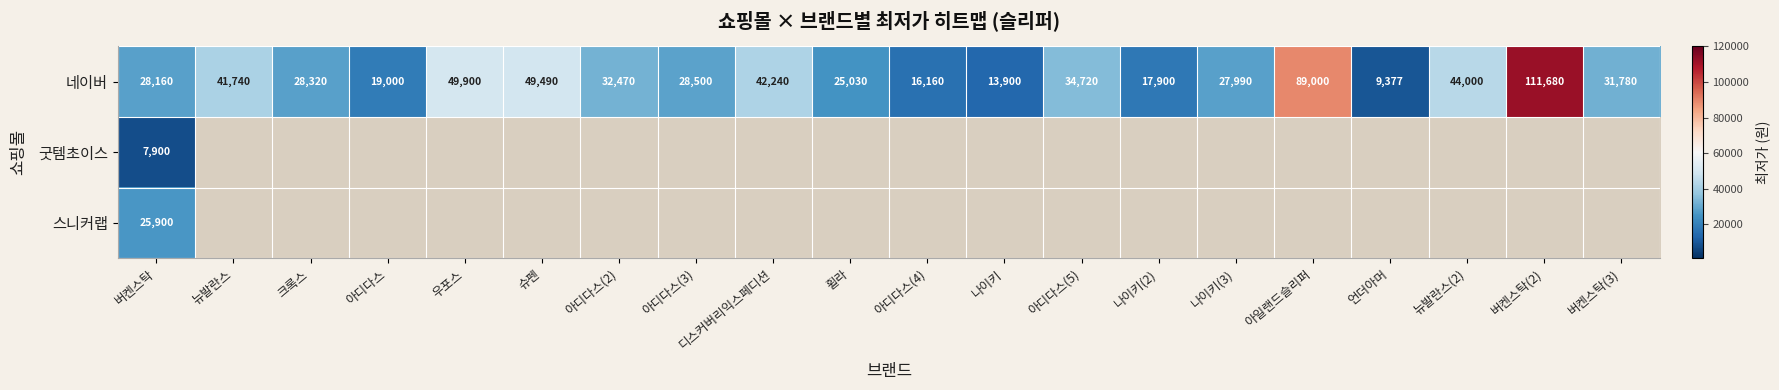

What is the difference between the 네이버 values at 슈펜 and 나이키(3)?

21500